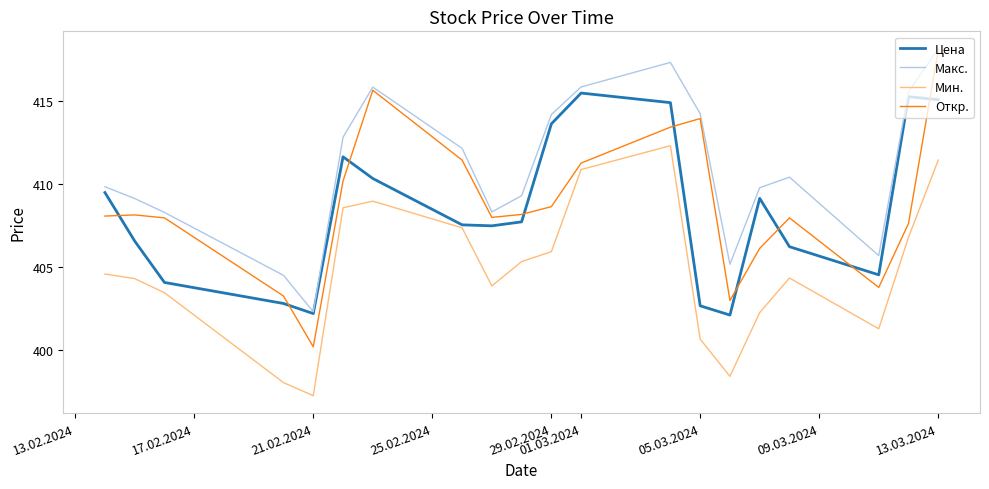

How many values in the Макс. series are below 410?

10